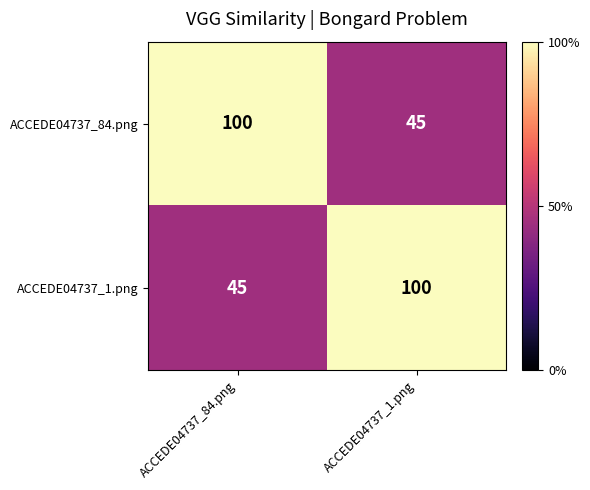

What is the difference between the maximum and minimum values in the ACCEDE04737_1.png series?

55